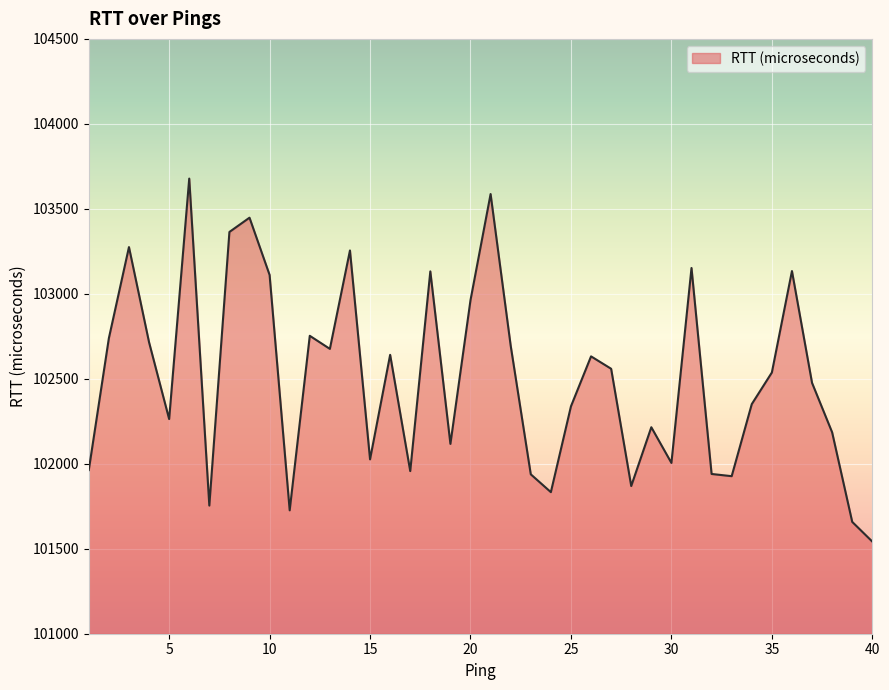

What is the greatest value displayed?

103678